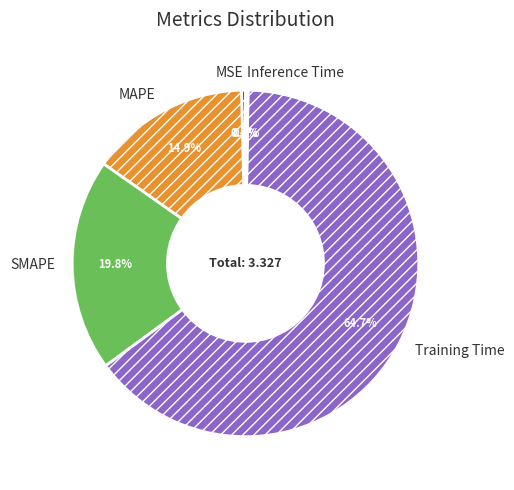

True or false: MSE accounts for 6% of the total.

False